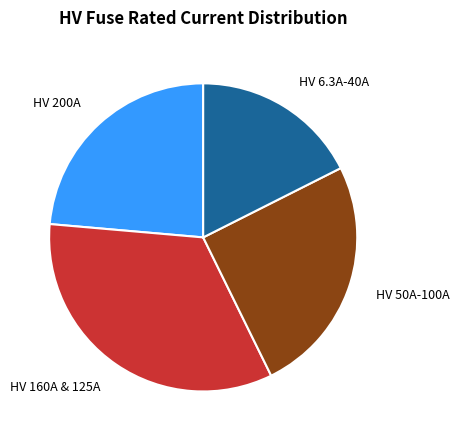

Do HV 200A and HV 160A & 125A together represent more than half of the pie?

Yes